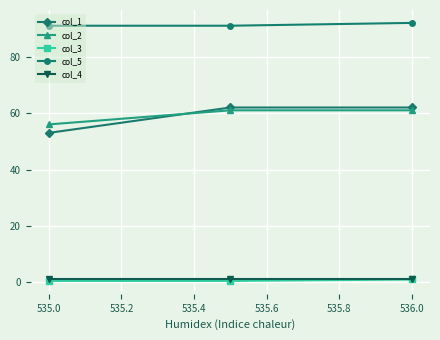

Which series has the largest range (max minus min)?

col_1